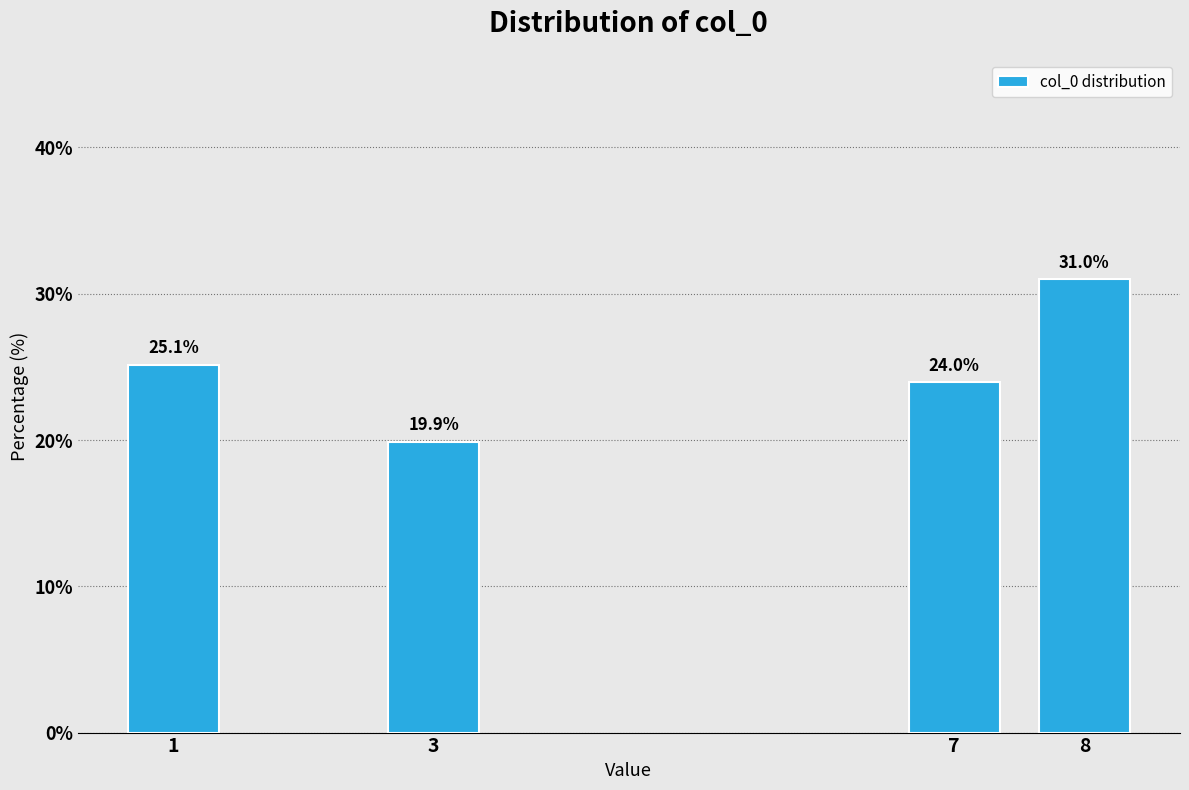

Reading left to right, what are all the values shown in this chart?

25.1	19.9	24.0	31.0